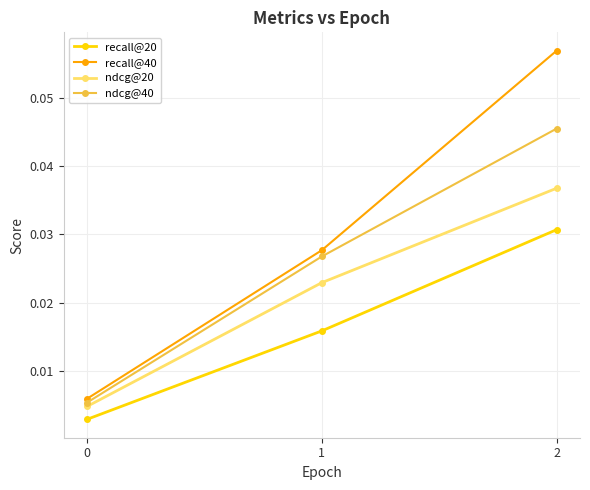

Does the chart have visible grid lines?

Yes